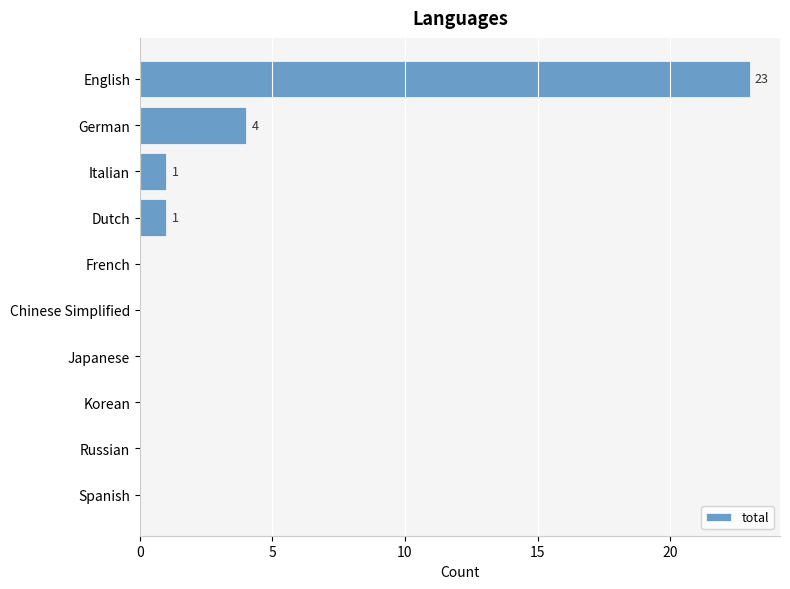

Between Spanish and Italian, which is larger?

Italian